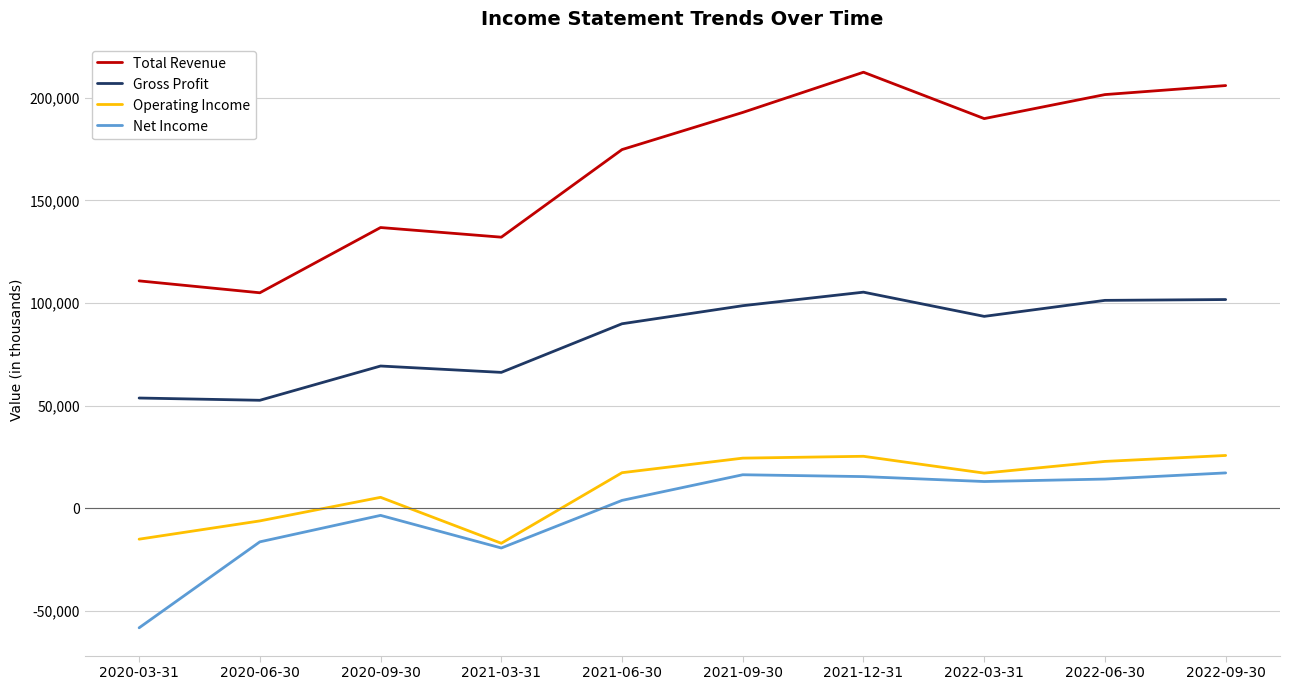

Is the value of Total Revenue at 2020-03-31 greater than the value of Operating Income at 2022-06-30?

Yes